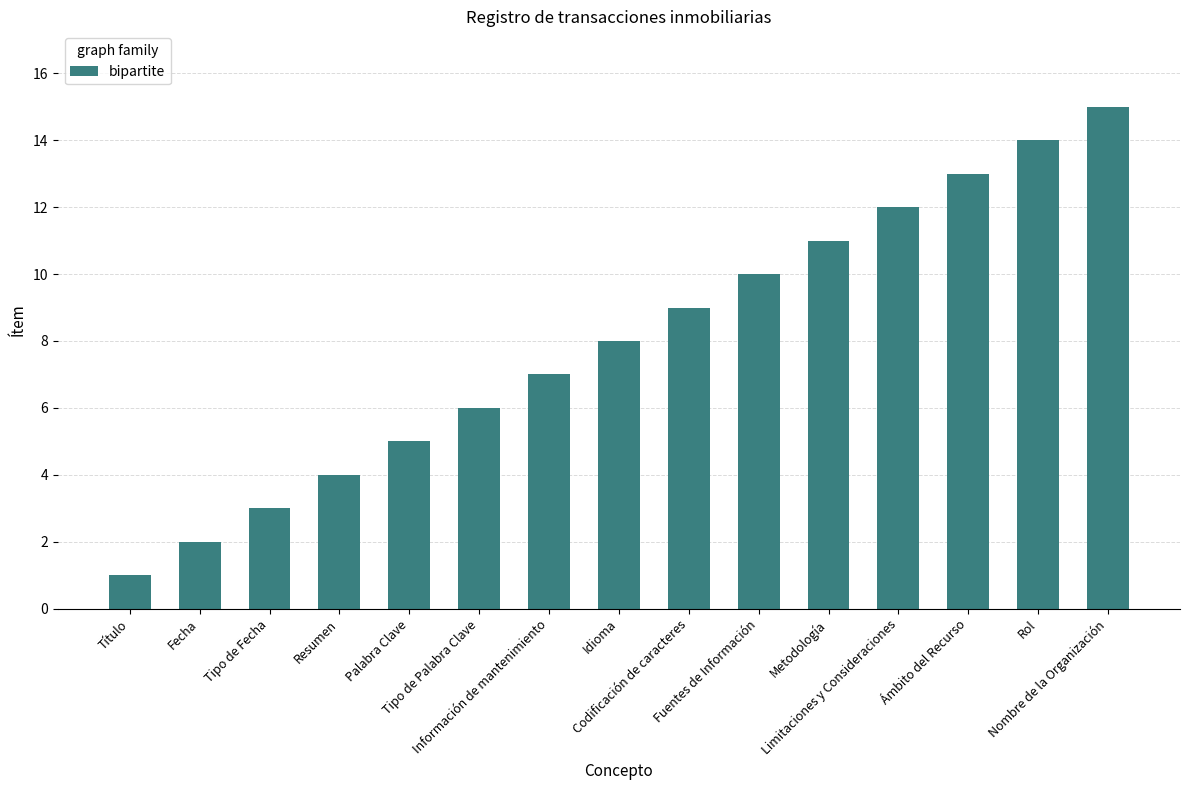

How many categories are shown in the chart?

15